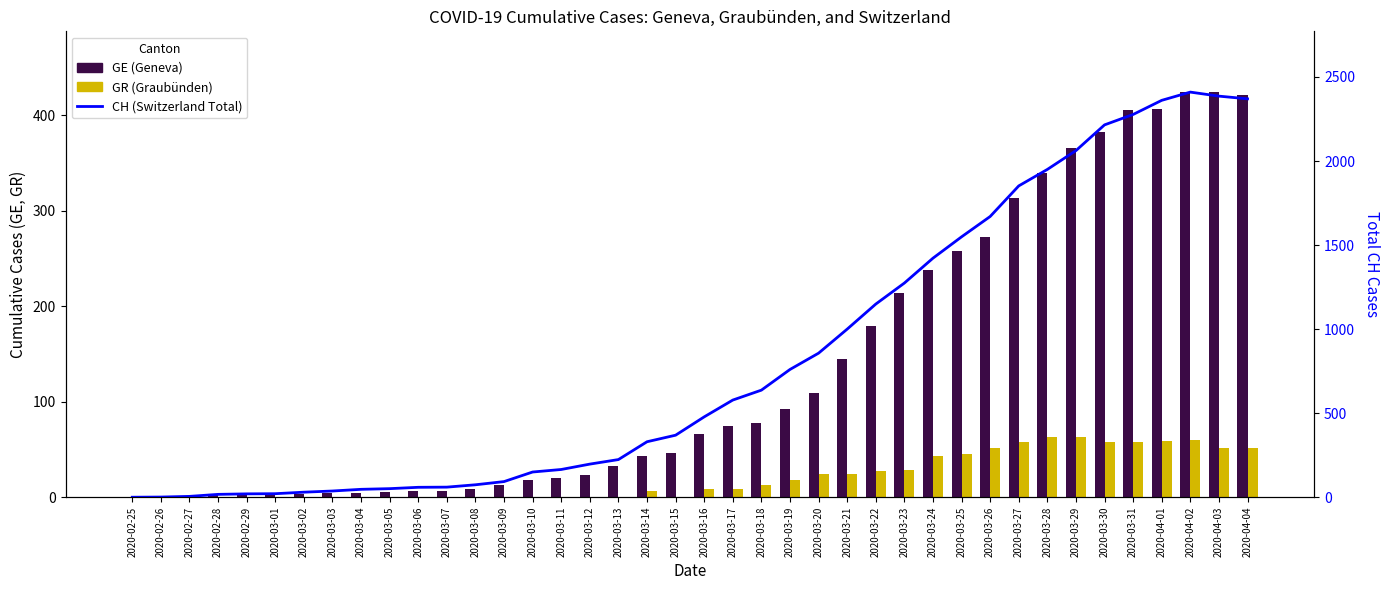

The GR (Graubünden) series shows -30 at 2020-02-27. True or false?

False